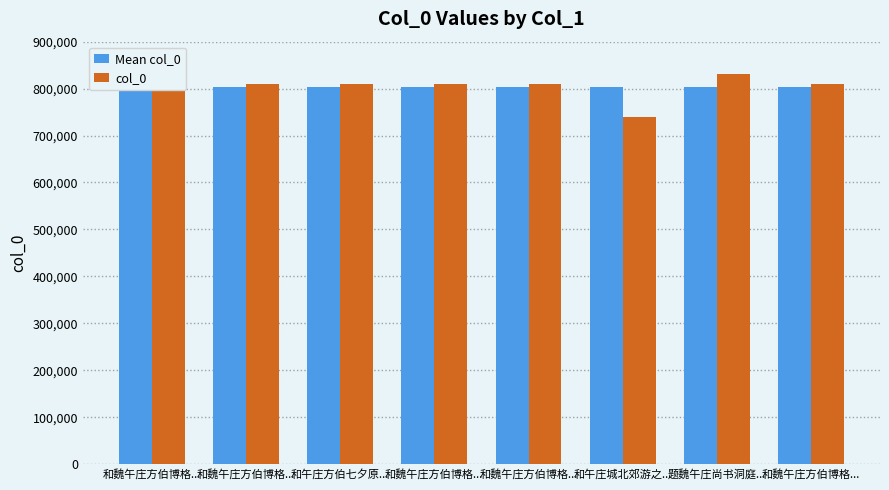

List the series in order of their peak value, highest first.

col_0, Mean col_0